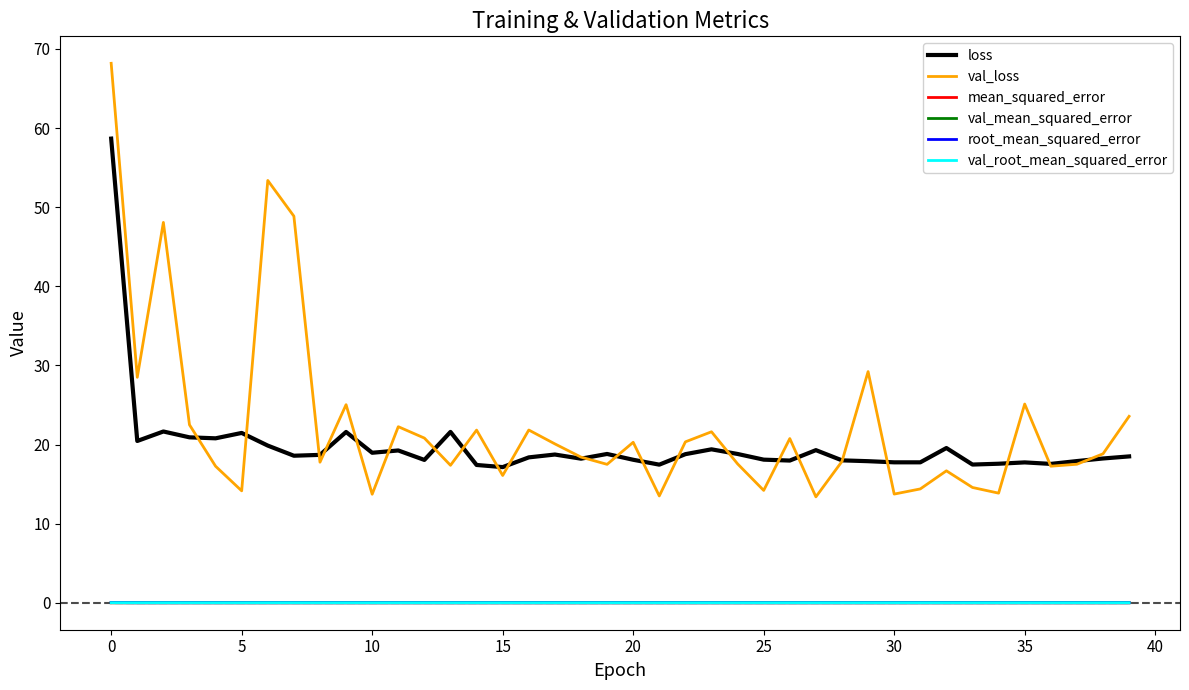

Which series has the widest spread of values?

val_loss